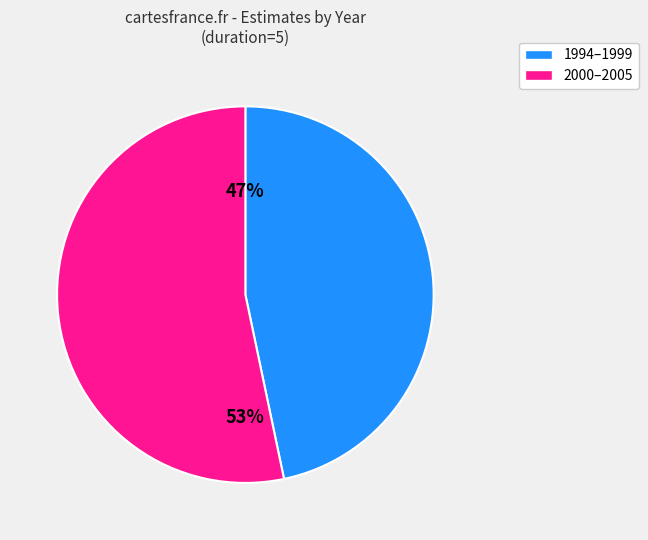

To the nearest percent, what is the average slice percentage?

50%